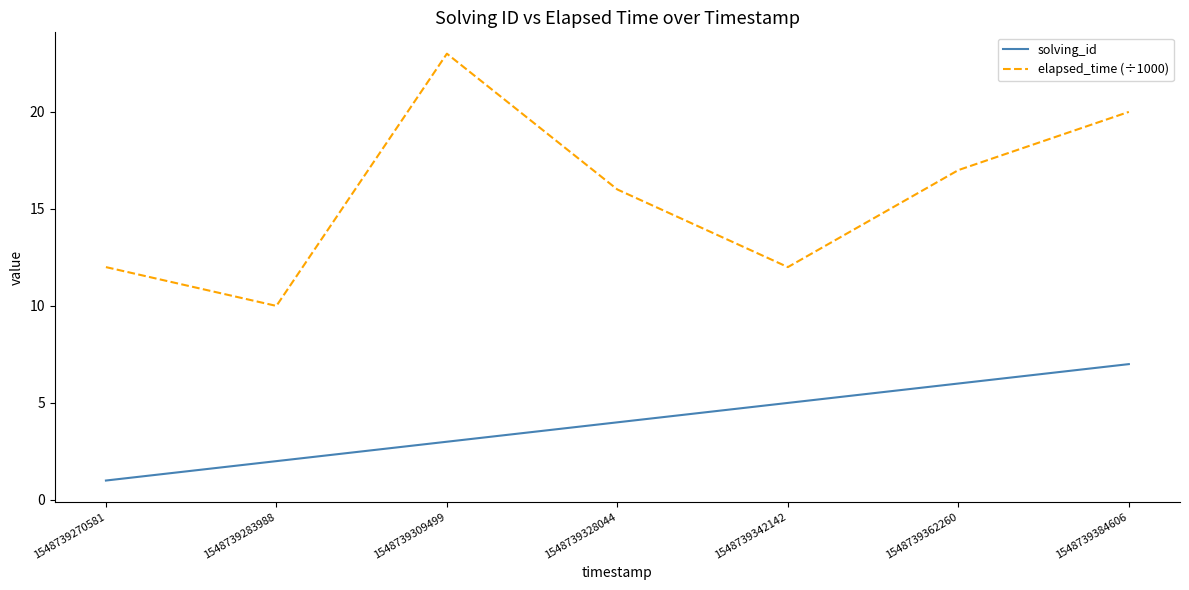

True or false: elapsed_time (÷1000) and solving_id intersect in this chart.

False